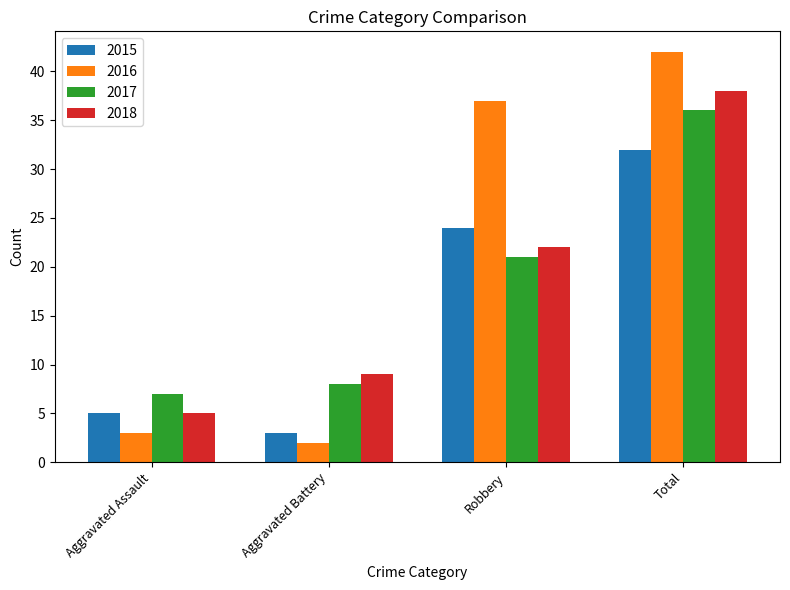

What is the spread (max minus min) of values at Total?

10